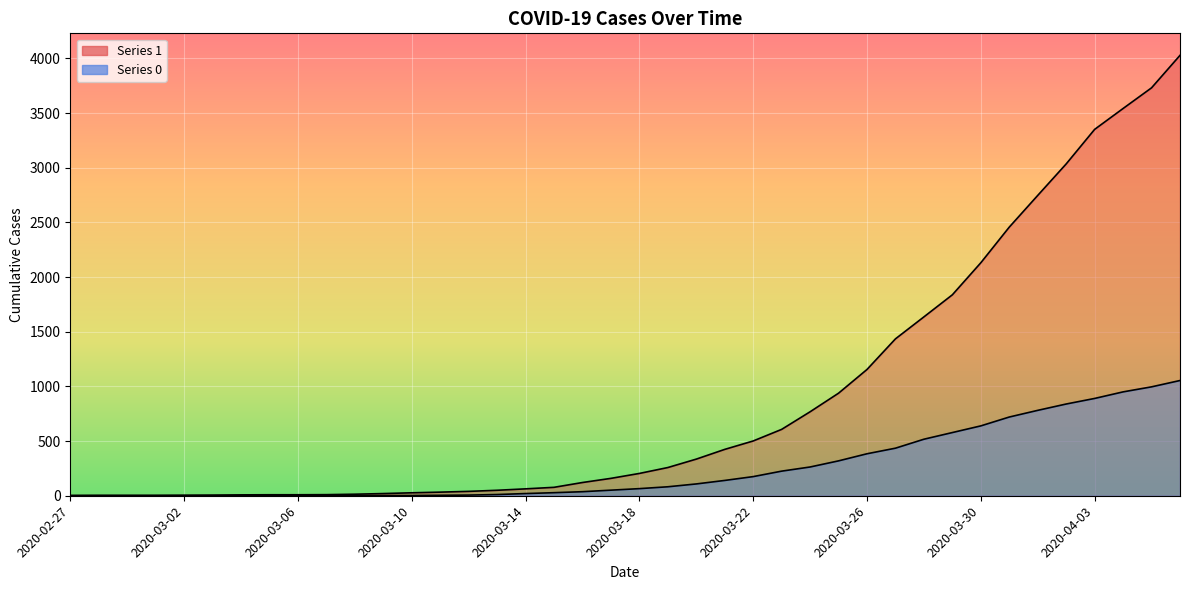

Reading left to right, what are all the values shown in this chart?

1: 2020-02-27=3	2020-02-28=4	2020-02-29=4	2020-03-01=4	2020-03-02=5	2020-03-03=6	2020-03-04=8	2020-03-05=9	2020-03-06=9	2020-03-07=10	2020-03-08=14	2020-03-09=20	2020-03-10=27	2020-03-11=33	2020-03-12=40	2020-03-13=50	2020-03-14=63	2020-03-15=77	2020-03-16=121	2020-03-17=159	2020-03-18=204	2020-03-19=258	2020-03-20=335	2020-03-21=424	2020-03-22=501	2020-03-23=607	2020-03-24=768	2020-03-25=938	2020-03-26=1155	2020-03-27=1435	2020-03-28=1636	2020-03-29=1838	2020-03-30=2131	2020-03-31=2457	2020-04-01=2747	2020-04-02=3035	2020-04-03=3351	2020-04-04=3542	2020-04-05=3731	2020-04-06=4028
0: 2020-02-27=0	2020-02-28=0	2020-02-29=0	2020-03-01=0	2020-03-02=0	2020-03-03=0	2020-03-04=0	2020-03-05=0	2020-03-06=0	2020-03-07=1	2020-03-08=2	2020-03-09=2	2020-03-10=2	2020-03-11=4	2020-03-12=6	2020-03-13=11	2020-03-14=20	2020-03-15=28	2020-03-16=37	2020-03-17=51	2020-03-18=65	2020-03-19=82	2020-03-20=108	2020-03-21=140	2020-03-22=175	2020-03-23=225	2020-03-24=263	2020-03-25=319	2020-03-26=384	2020-03-27=435	2020-03-28=517	2020-03-29=578	2020-03-30=639	2020-03-31=720	2020-04-01=781	2020-04-02=839	2020-04-03=890	2020-04-04=950	2020-04-05=996	2020-04-06=1054